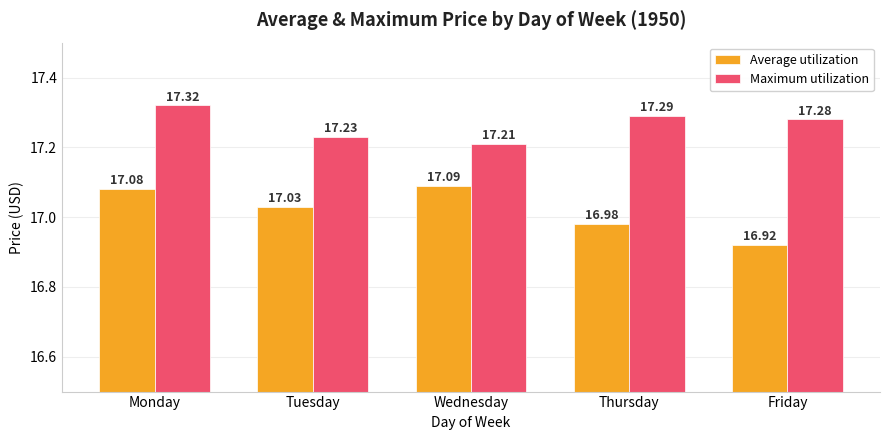

Which series has the widest spread of values?

Average utilization